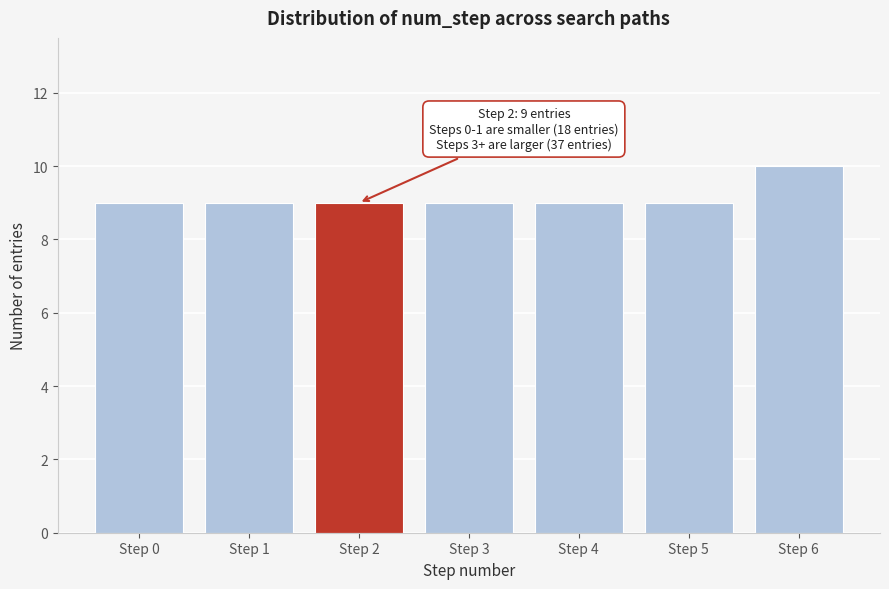

Reading left to right, extract all data points from this chart.

9	9	9	9	9	9	10